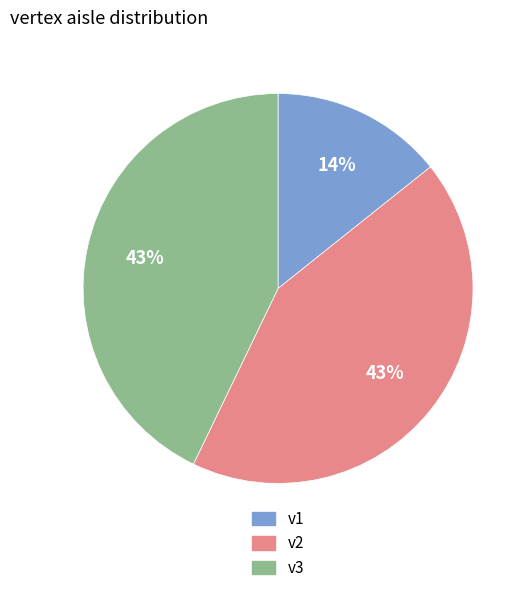

To the nearest percent, what is the combined percentage of v2 and v1?

57%